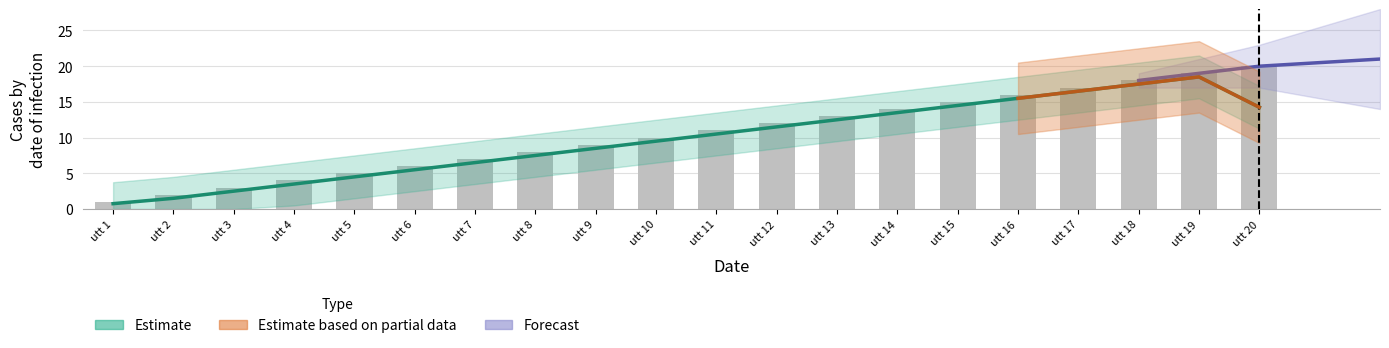

What is the sum of all values?

210